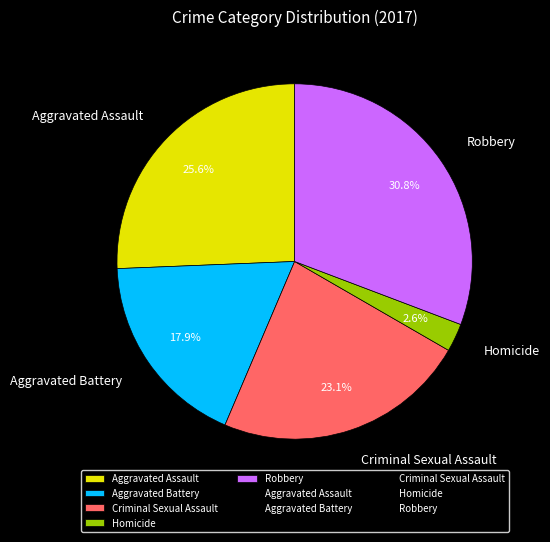

Which has a higher value, Aggravated Battery or Criminal Sexual Assault?

Criminal Sexual Assault